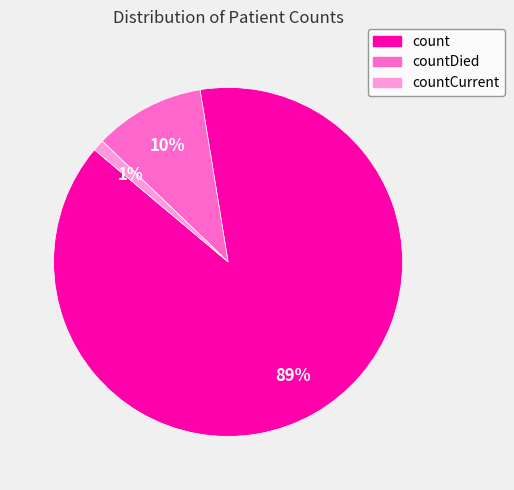

Is there a majority slice in this chart?

Yes